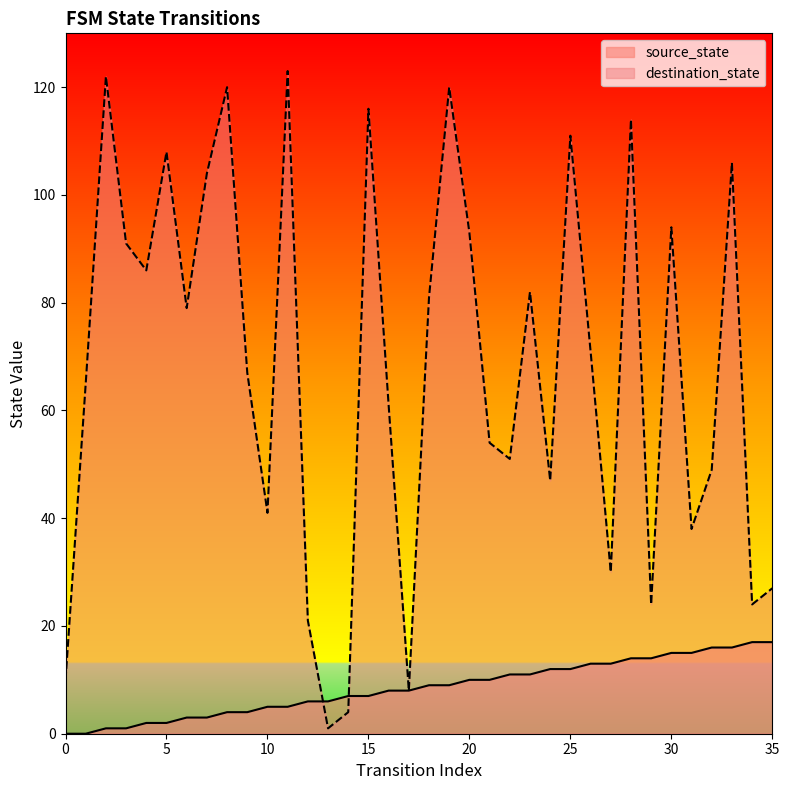

At 31, list the series in order from largest to smallest.

destination_state, source_state